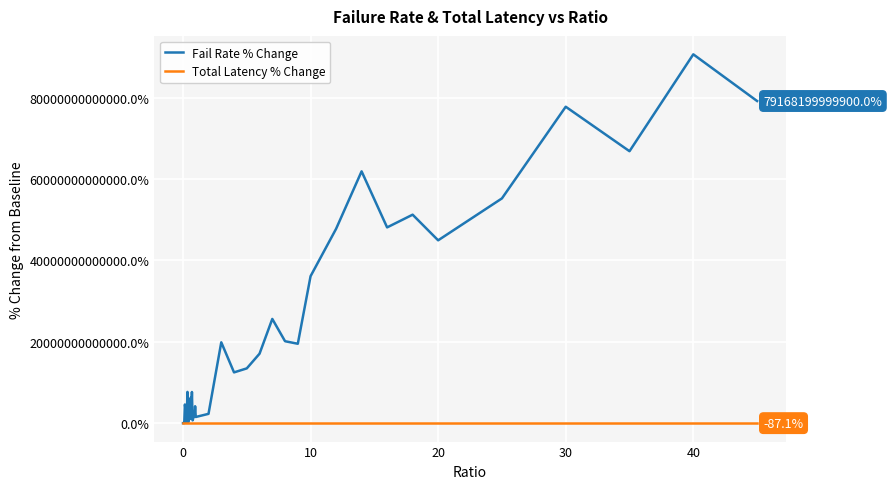

Which series has the largest range (max minus min)?

Fail Rate % Change